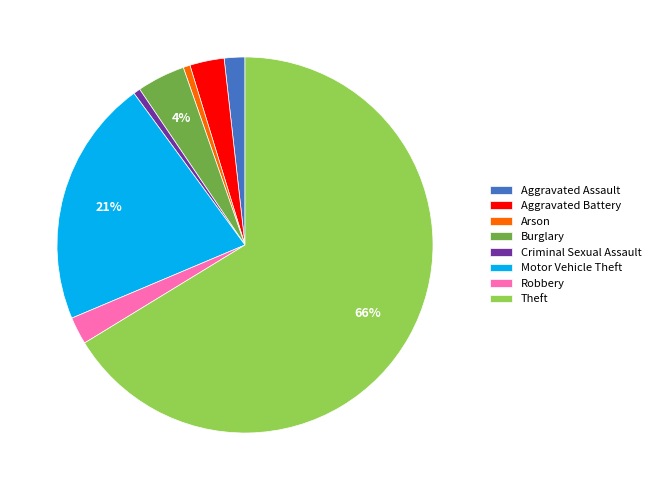

Between Burglary and Arson, which is larger?

Burglary